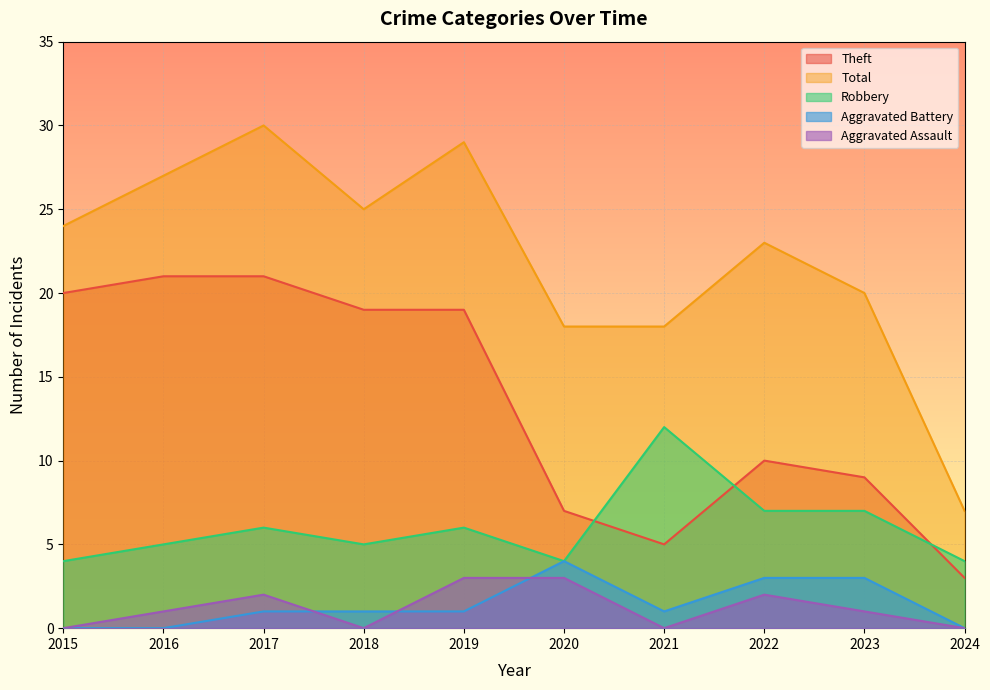

How many distinct data groups are displayed?

5